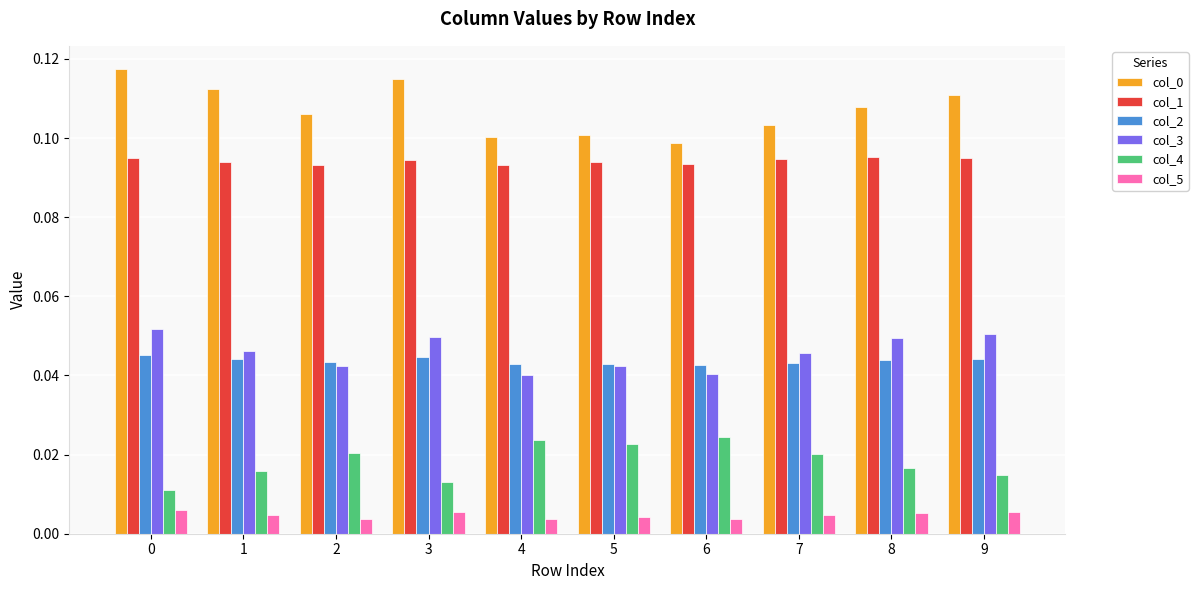

At how many categories does at least one series exceed 0?

10